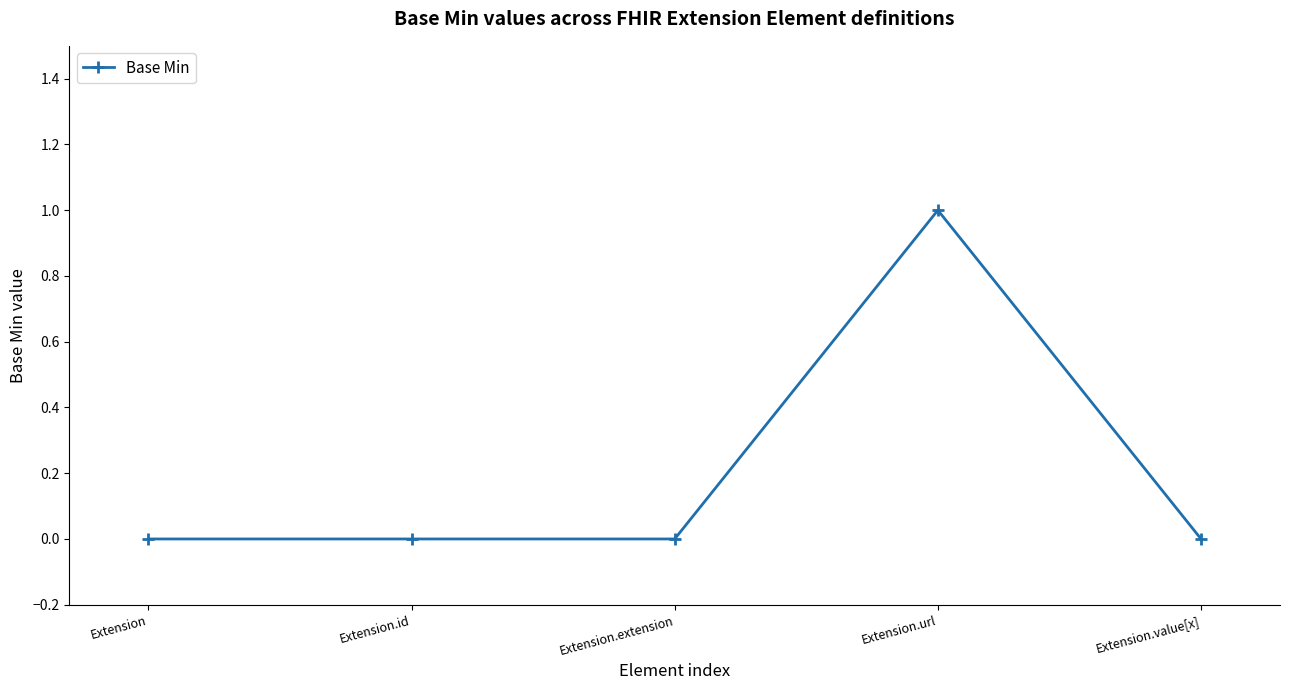

True or false: the data shows 1 at Extension.extension.

False